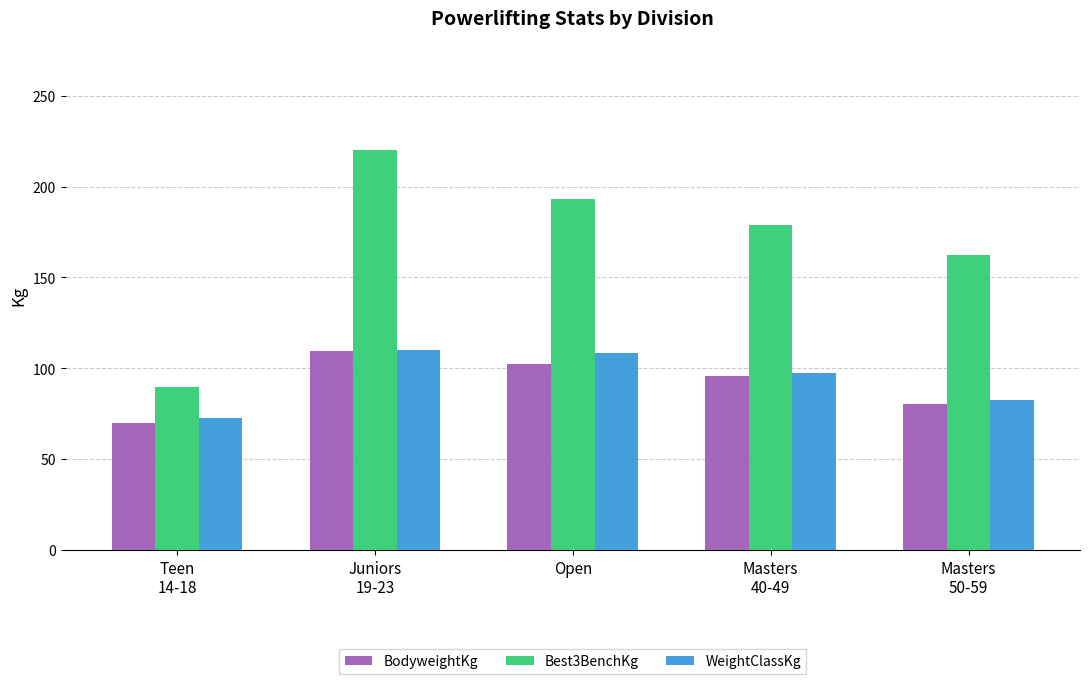

True or false: BodyweightKg has a value of 55.7 at Masters
50-59.

False